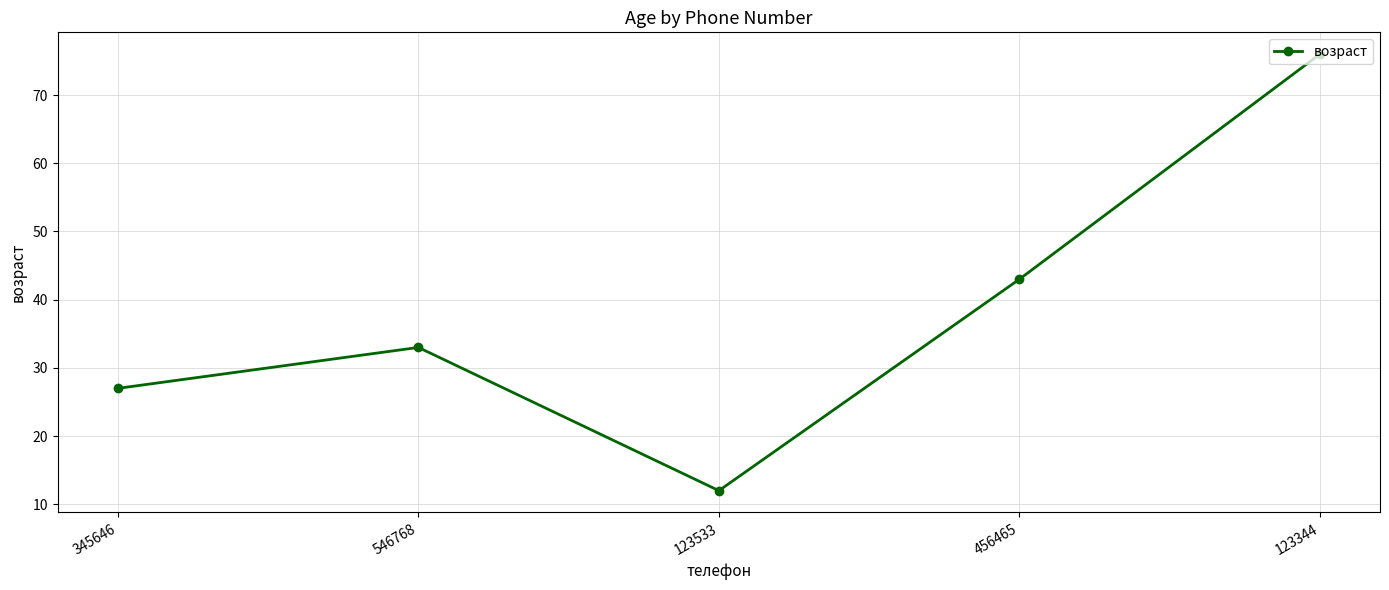

What is the change in value from 345646 to 123344?

+49